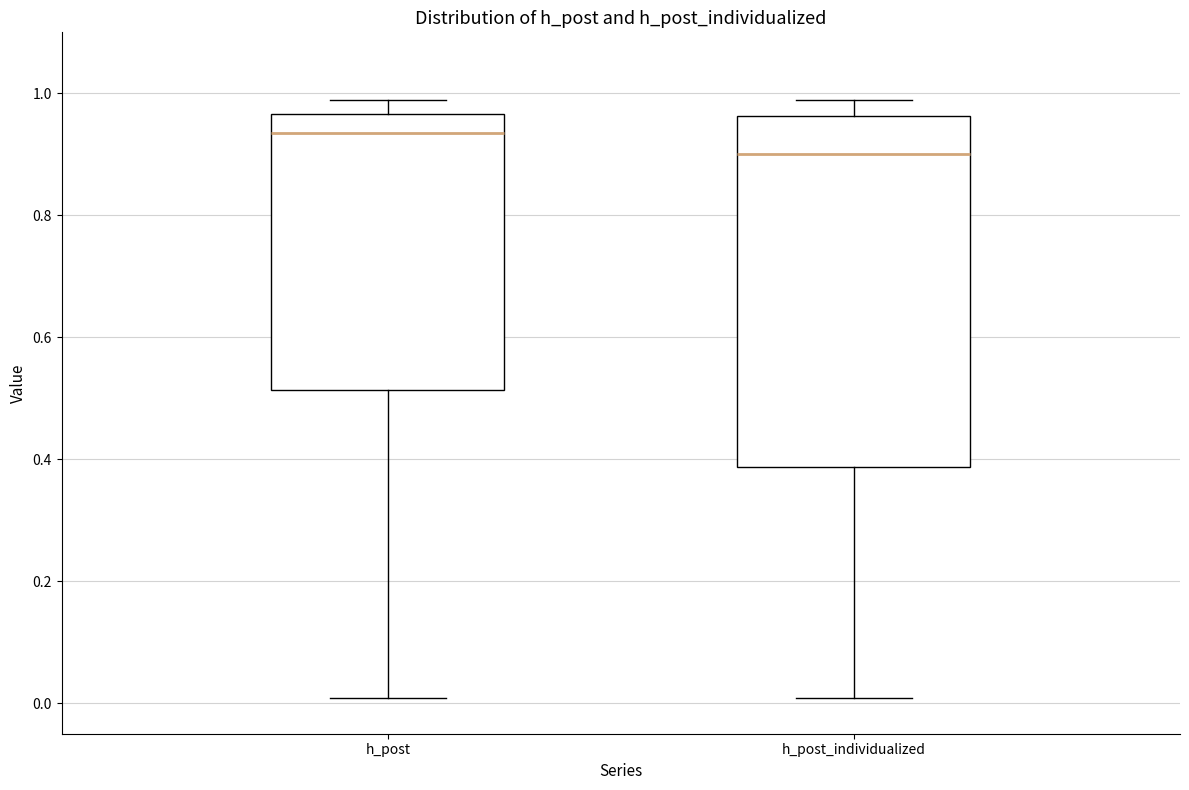

Reading left to right, transcribe this box plot: for each box, give where its median line is, the range the box spans, and where its two whiskers end, as read against the y-axis. The values are not printed on the chart, so give them approximately, as read against the axis.

h_post: median 0.94, box 0.52 to 0.96, whiskers 0.00 to 0.98
h_post_individualized: median 0.90, box 0.38 to 0.96, whiskers 0.00 to 0.98